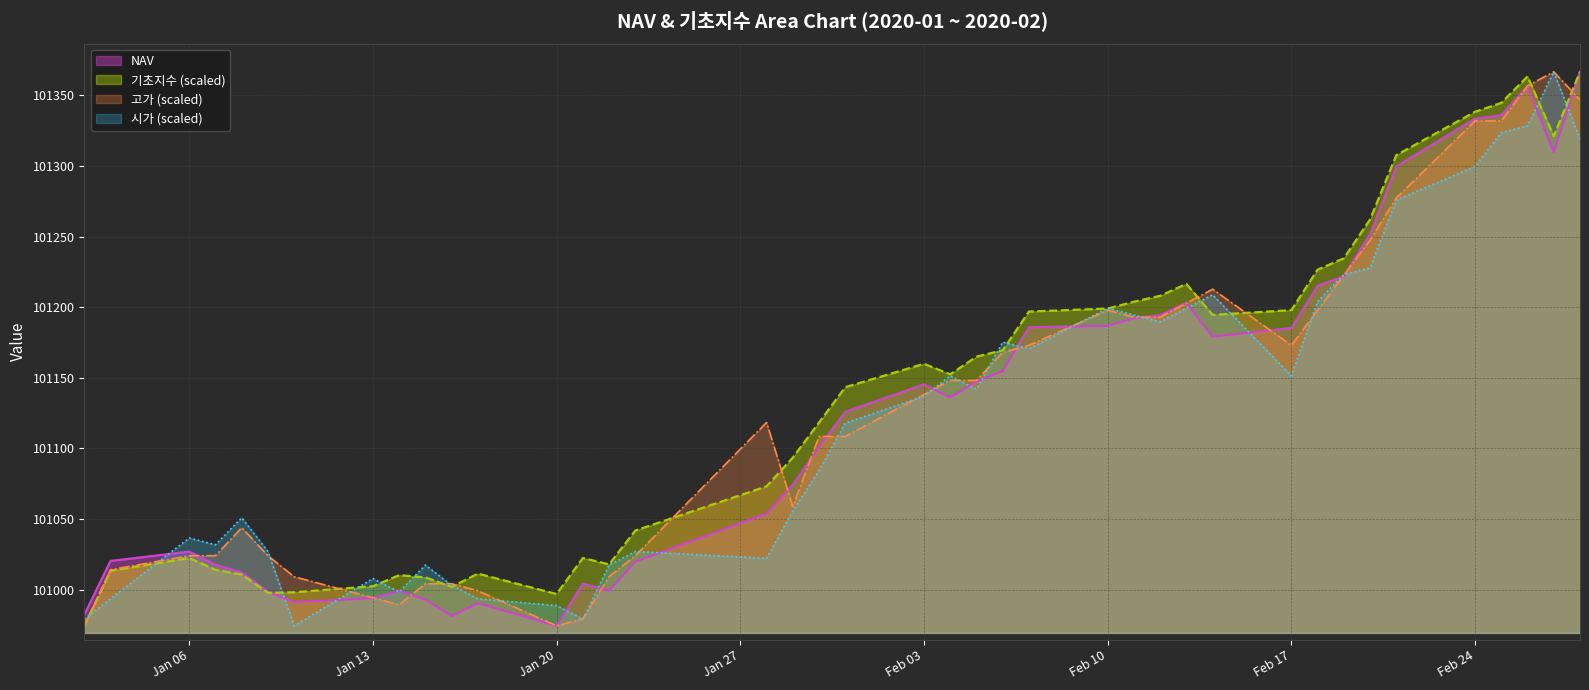

What value does the NAV series have at 2020-02-25?

101335.9